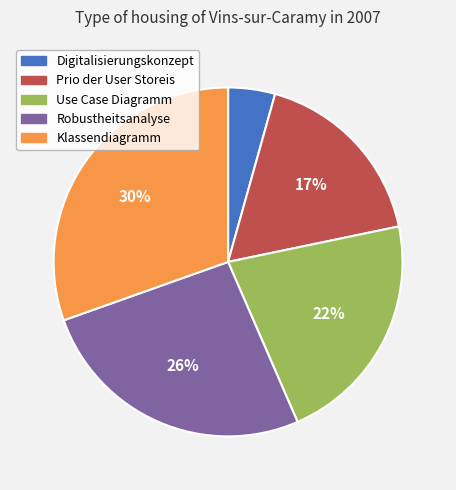

To the nearest percent, what is the difference between the largest and smallest slice percentages?

26%